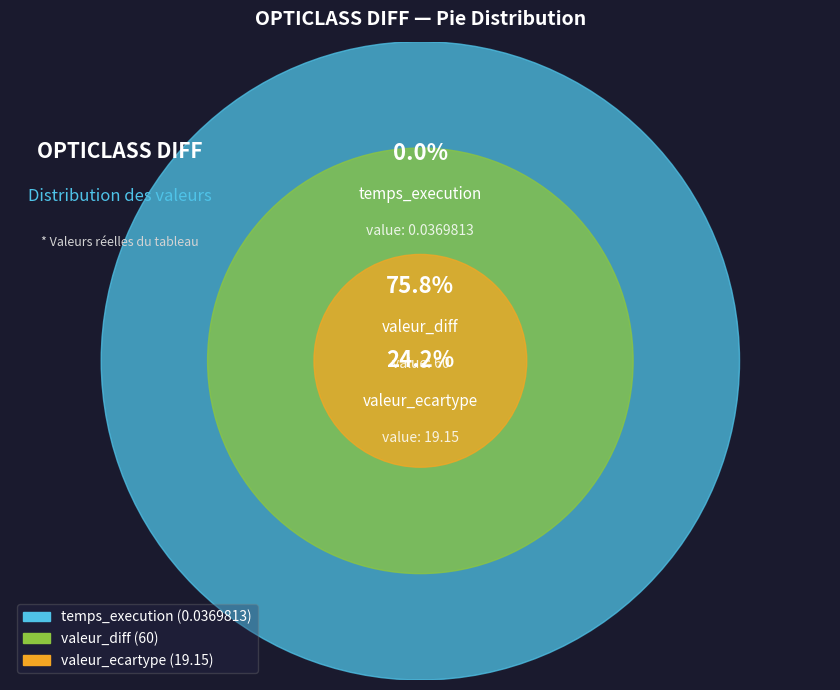

Count the number of slices in the pie.

3